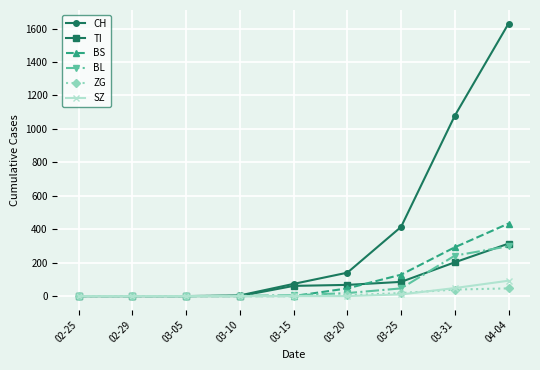

The value of BS at 03-25 is 128. True or false?

True